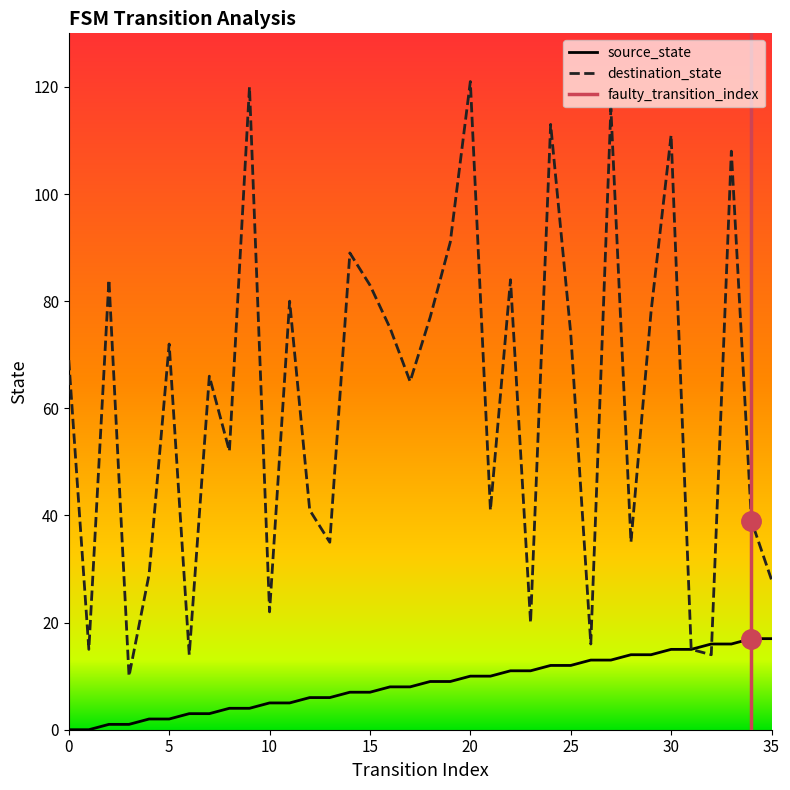

What is the difference between the second highest and minimum values in the destination_state series?

110